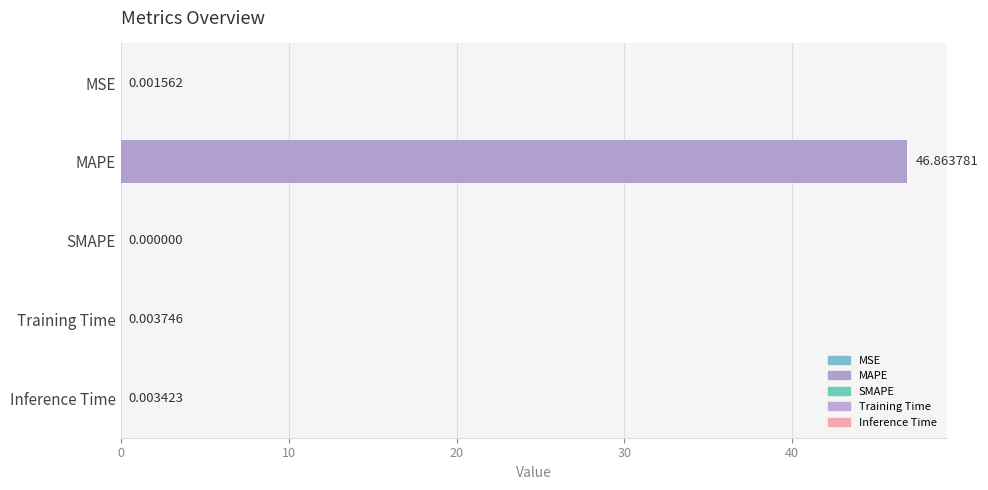

How many values are above zero?

4